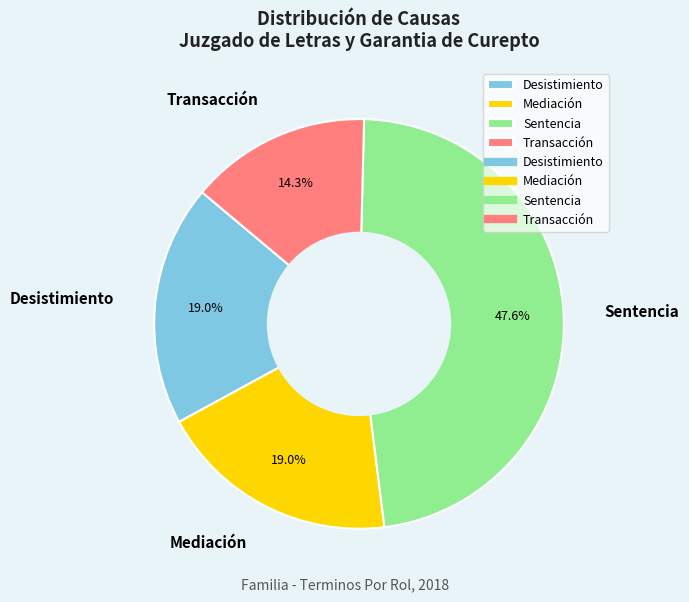

Approximately how many times larger is the value at Mediación compared to Desistimiento?

1.0